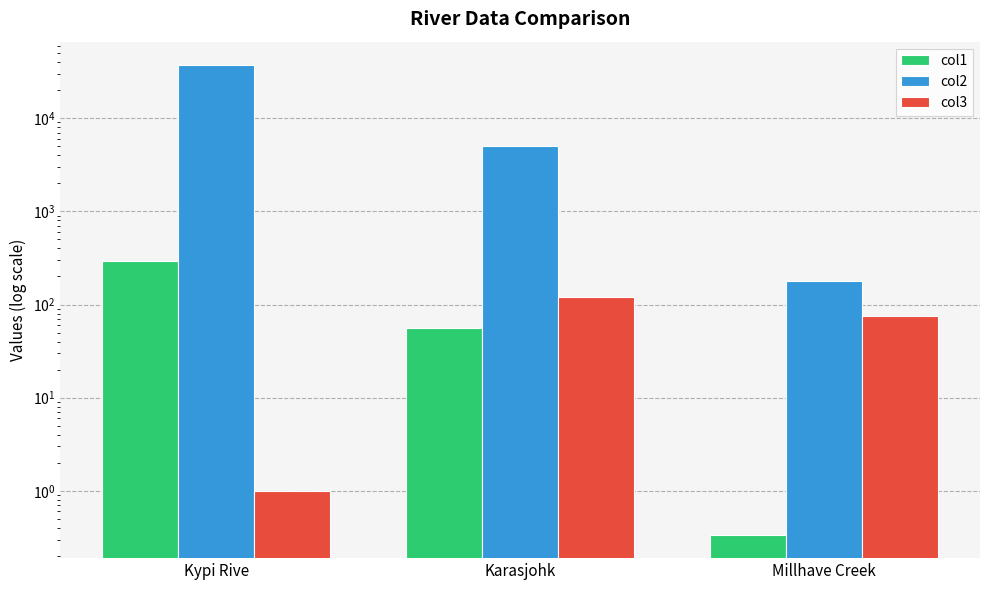

Which series changed the most between Kypi Rive and Karasjohk?

col2